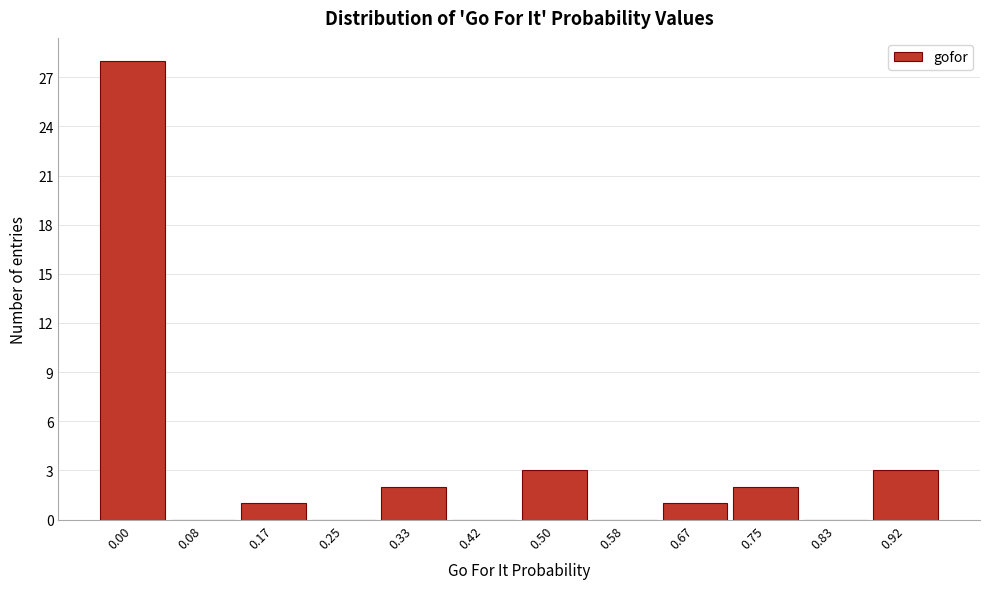

Reading right to left, extract all data points from this chart.

0.92=3	0.83=0	0.75=2	0.67=1	0.58=0	0.50=3	0.42=0	0.33=2	0.25=0	0.17=1	0.08=0	0.00=28